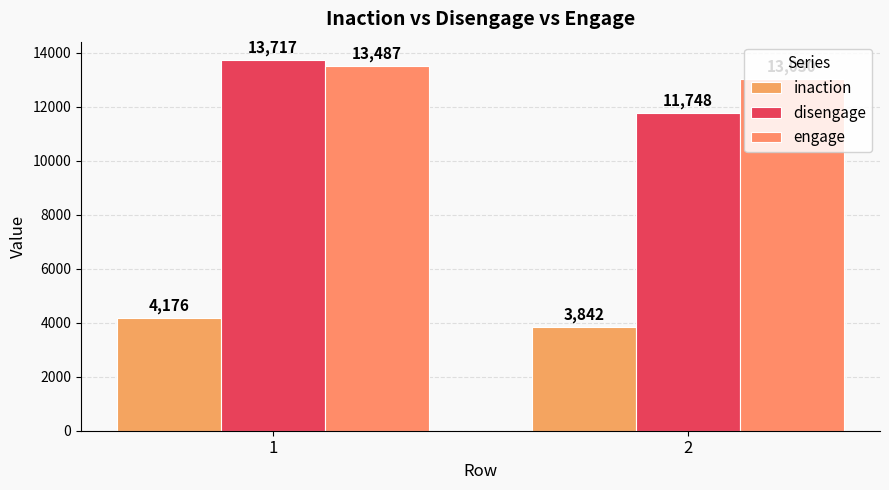

What is the sum of the engage values at 1 and 2?

26517